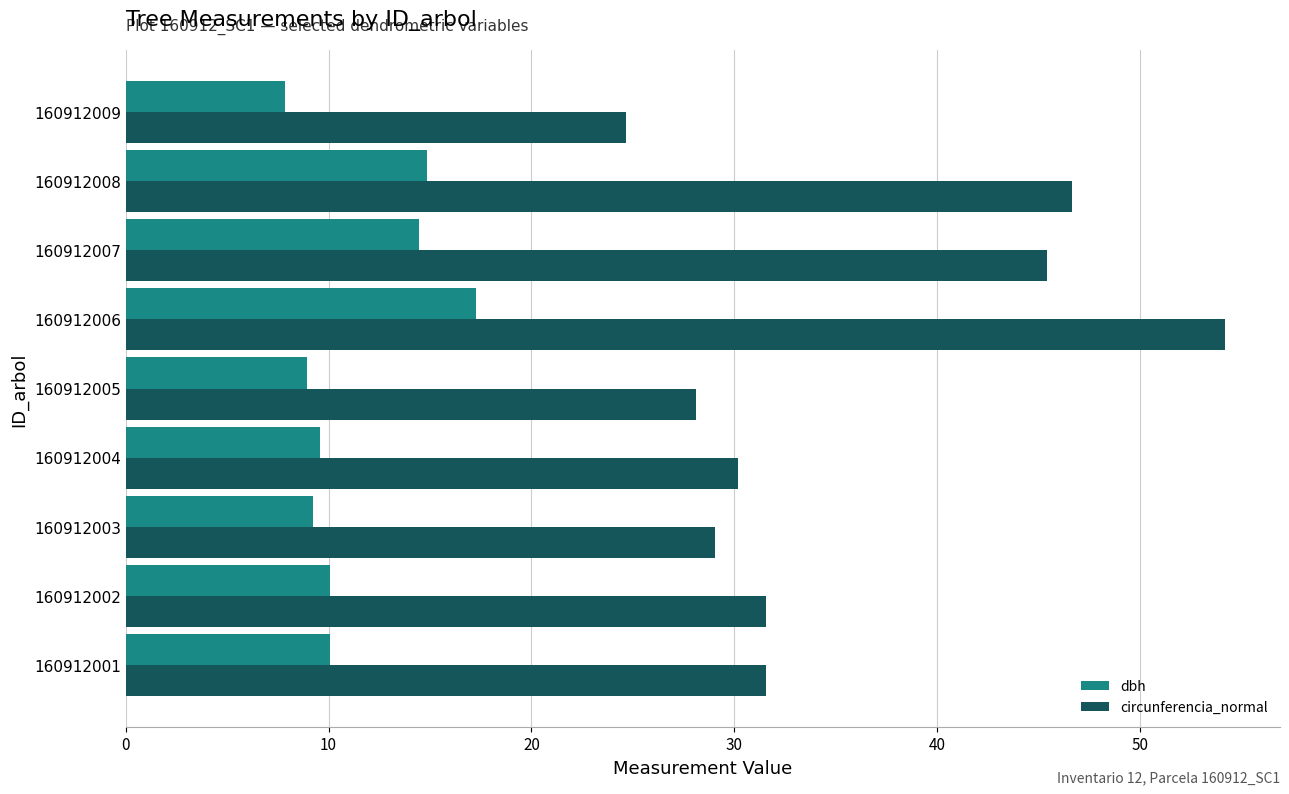

True or false: circunferencia_normal has a value of 54.2 at 160912006.

True